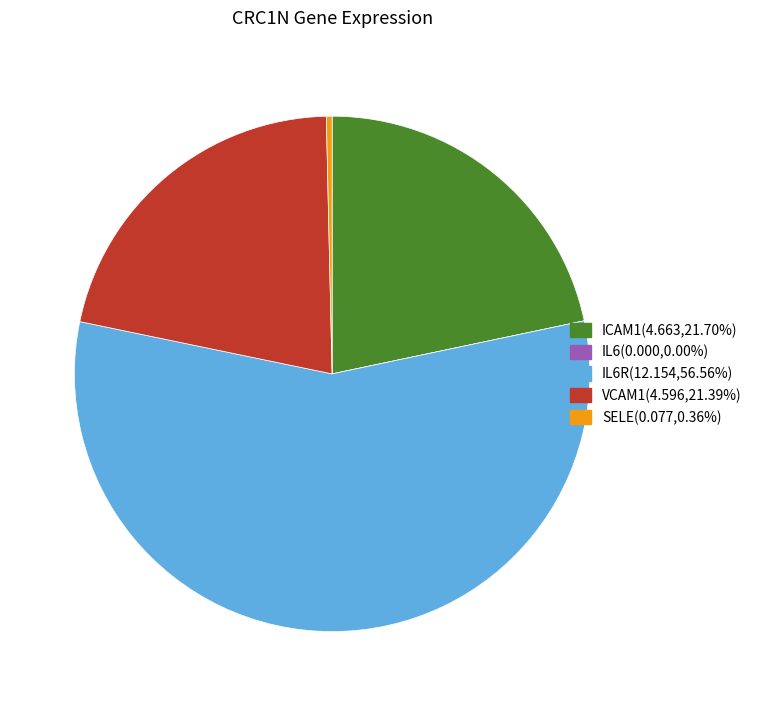

Combined, do VCAM1(4.596,21.39%) and SELE(0.077,0.36%) account for over 50%?

No